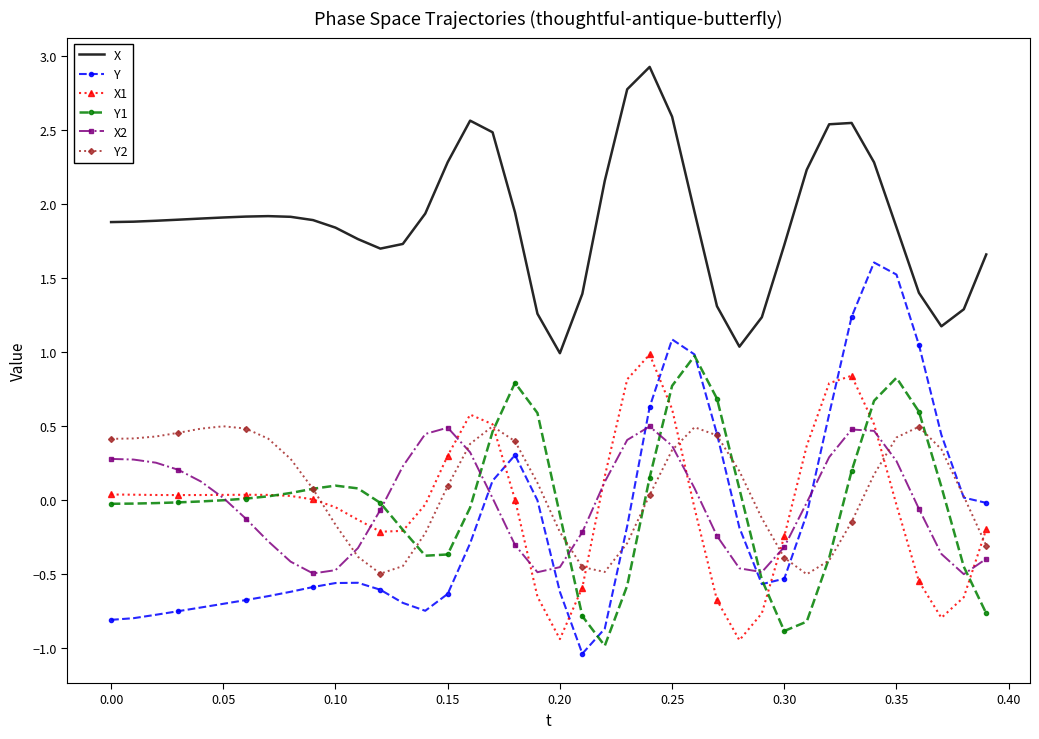

How many distinct data groups are displayed?

6